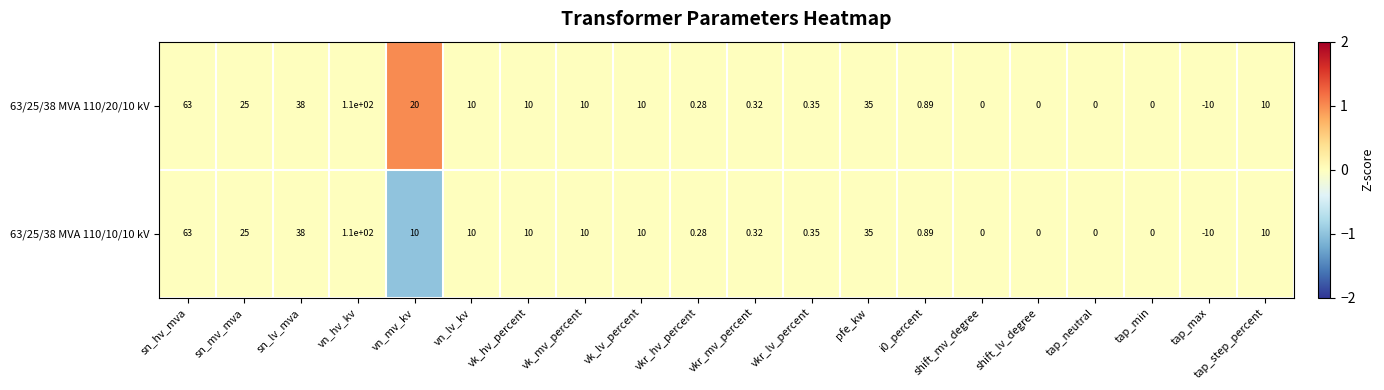

Which category has the highest value across all series?

vn_hv_kv